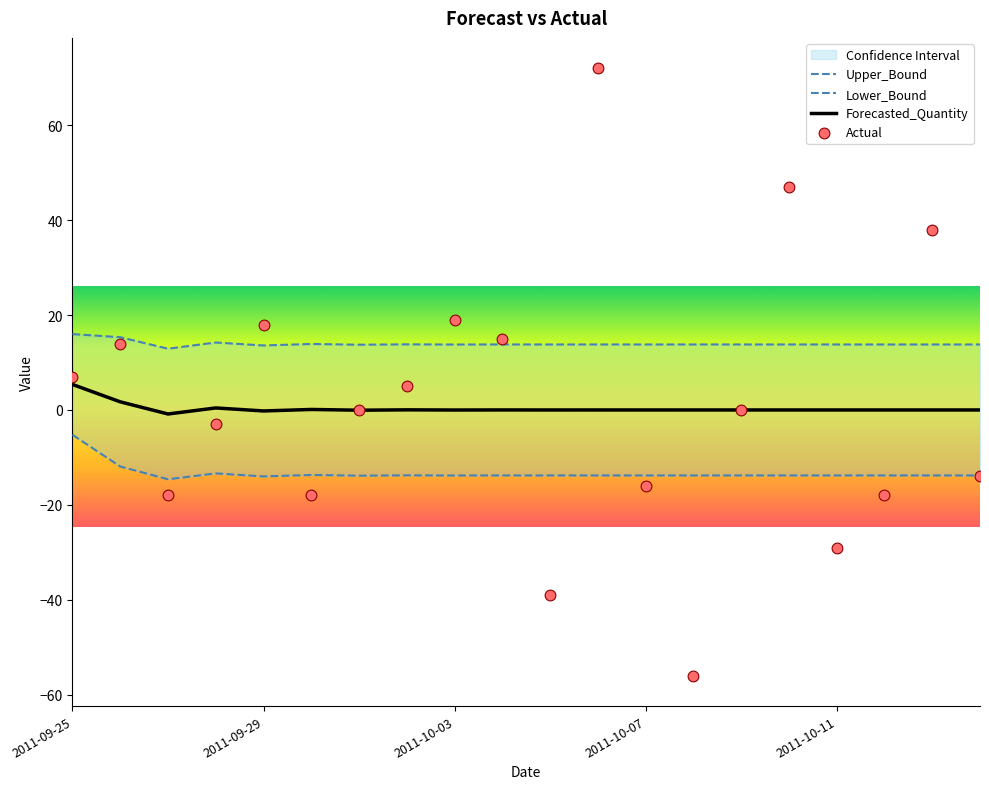

Is the value of Forecasted_Quantity at 2011-09-29 greater than the value of Lower_Bound at 13?

Yes